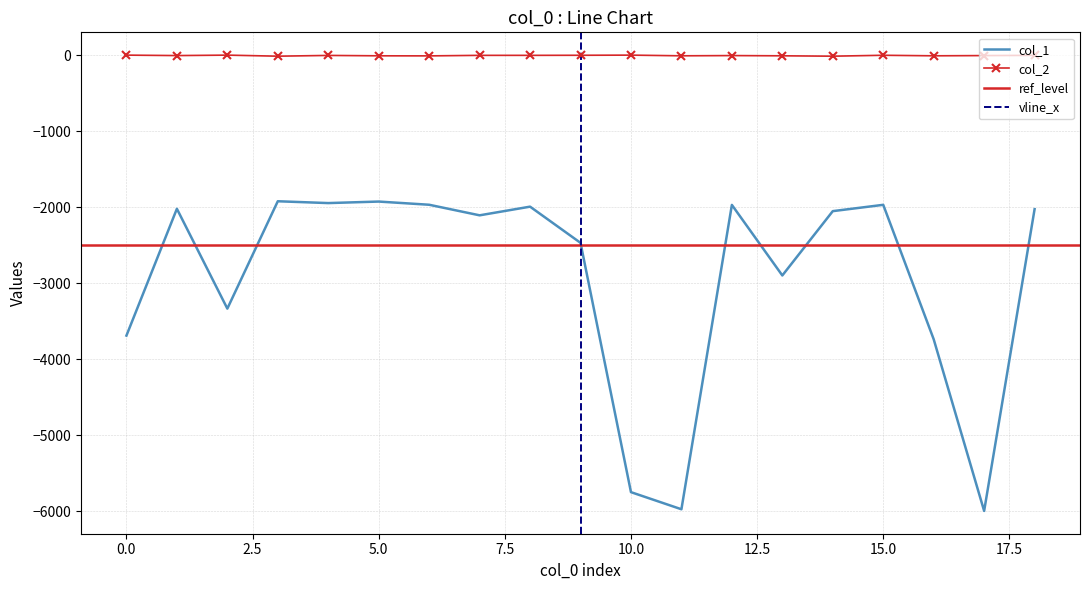

Reading left to right, transcribe all the data shown in this chart.

col_1: -3689	-2021	-3334	-1922	-1946	-1926	-1968	-2107	-1993	-2469	-5748	-5973	-1970	-2898	-2052	-1969	-3737	-5995	-2026
col_2: 0	-6	0	-14	-4	-9	-10	-3	-3	-2	0	-9	-6	-9	-14	-2	-9	-6	-3